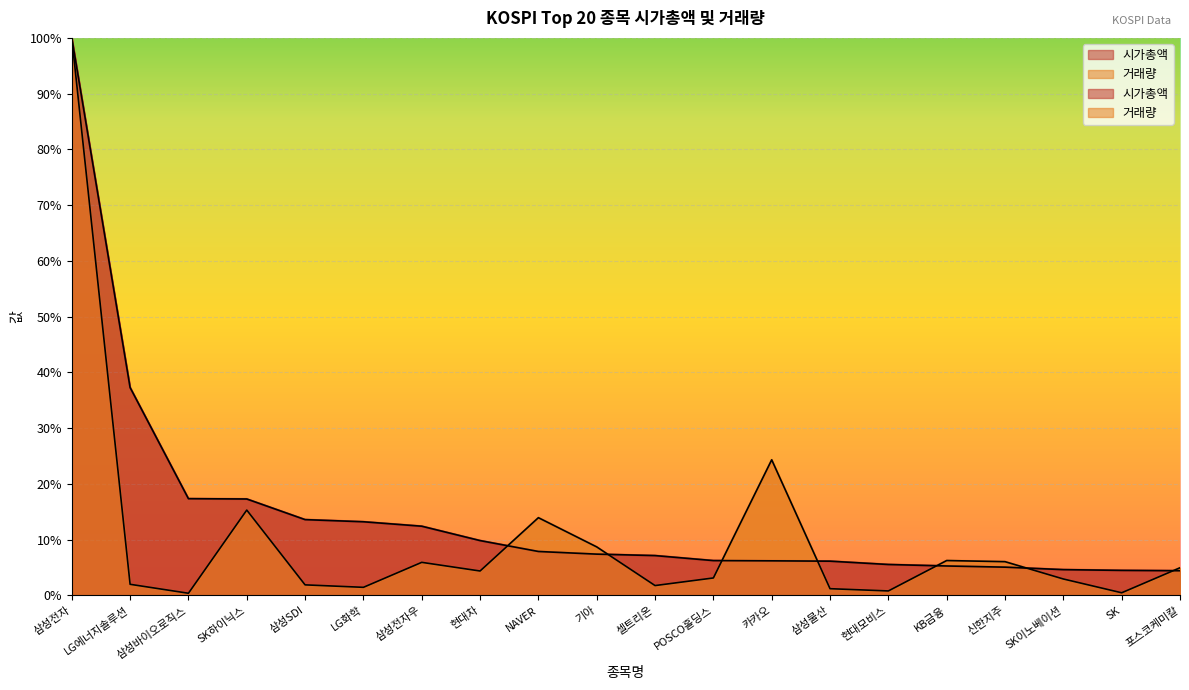

True or false: 거래량 and 시가총액 cross at least once.

True